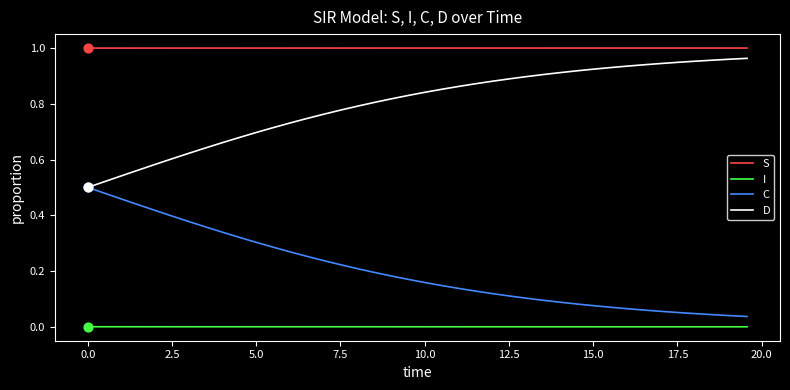

Which series has the largest total across all categories?

S